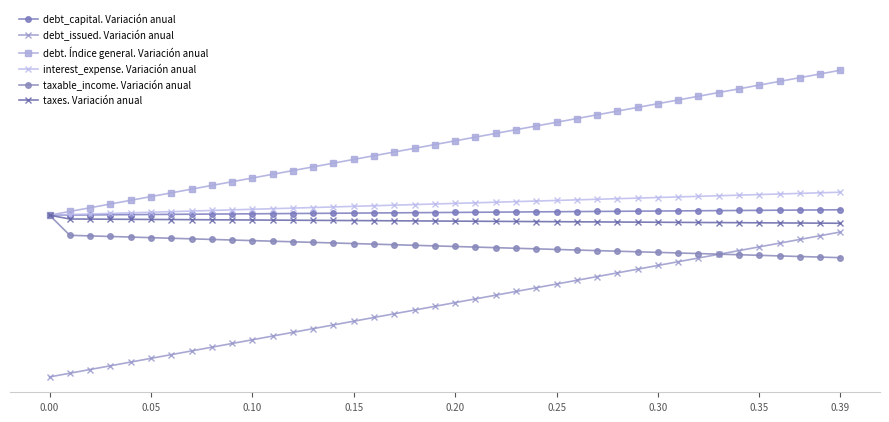

Does the chart have visible grid lines?

No